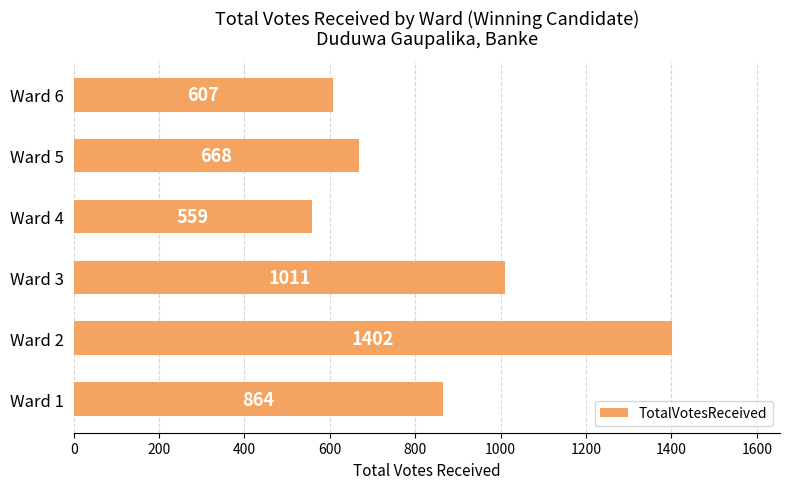

How many values are below 864?

3